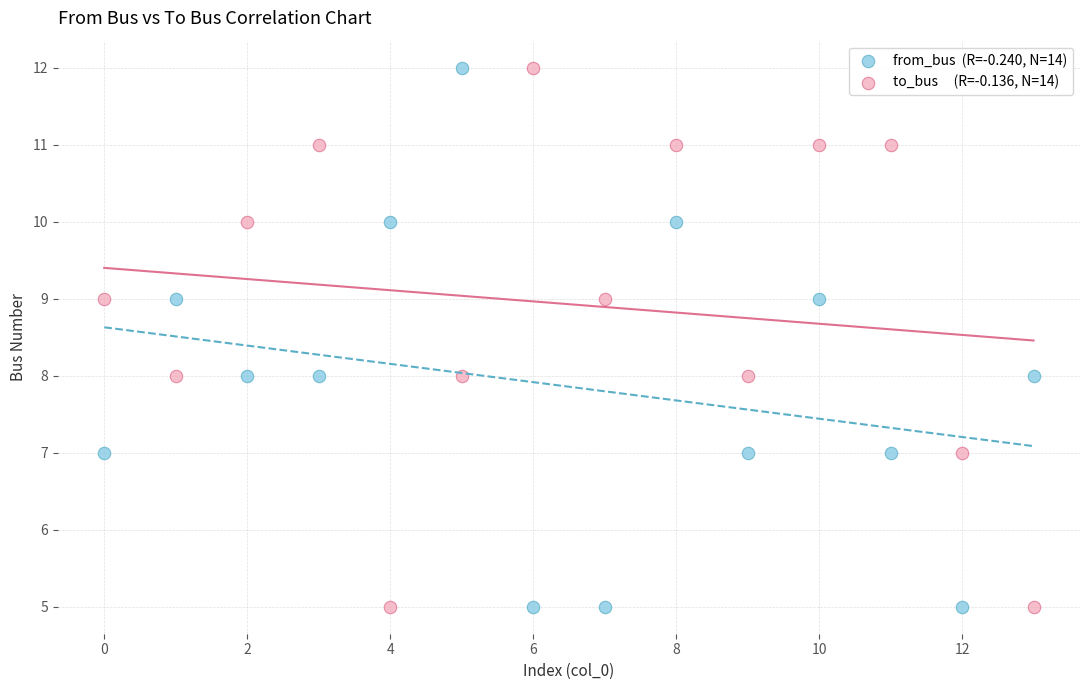

Across all data points, what is the range of Y values (max minus min)?

7